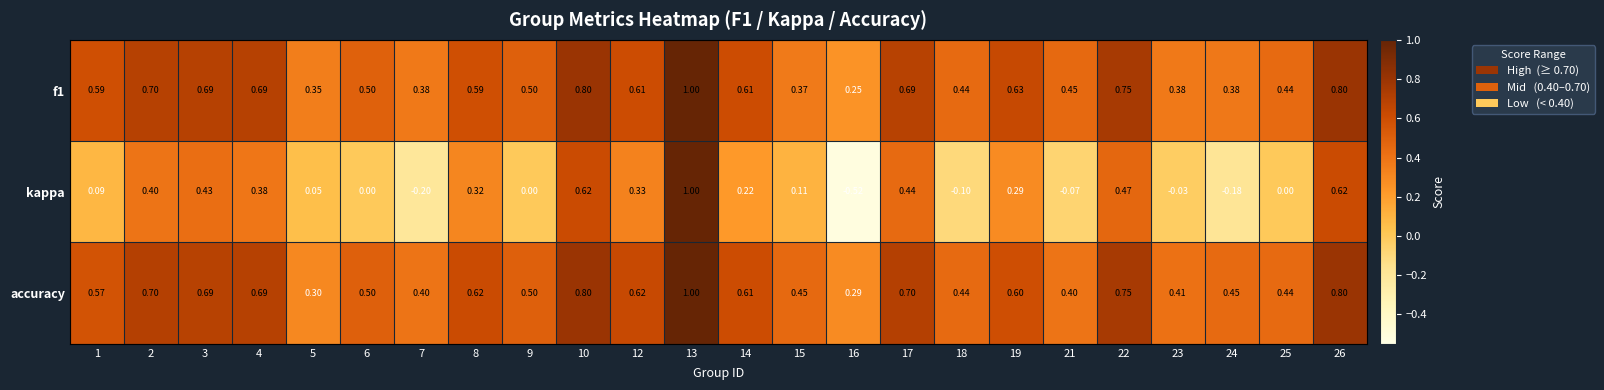

Which series has the largest range (max minus min)?

kappa